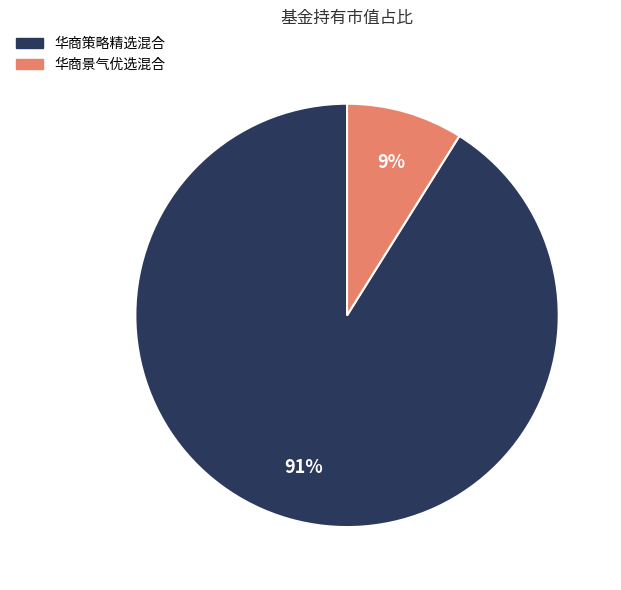

Rank the categories by value from highest to lowest.

华商策略精选混合, 华商景气优选混合